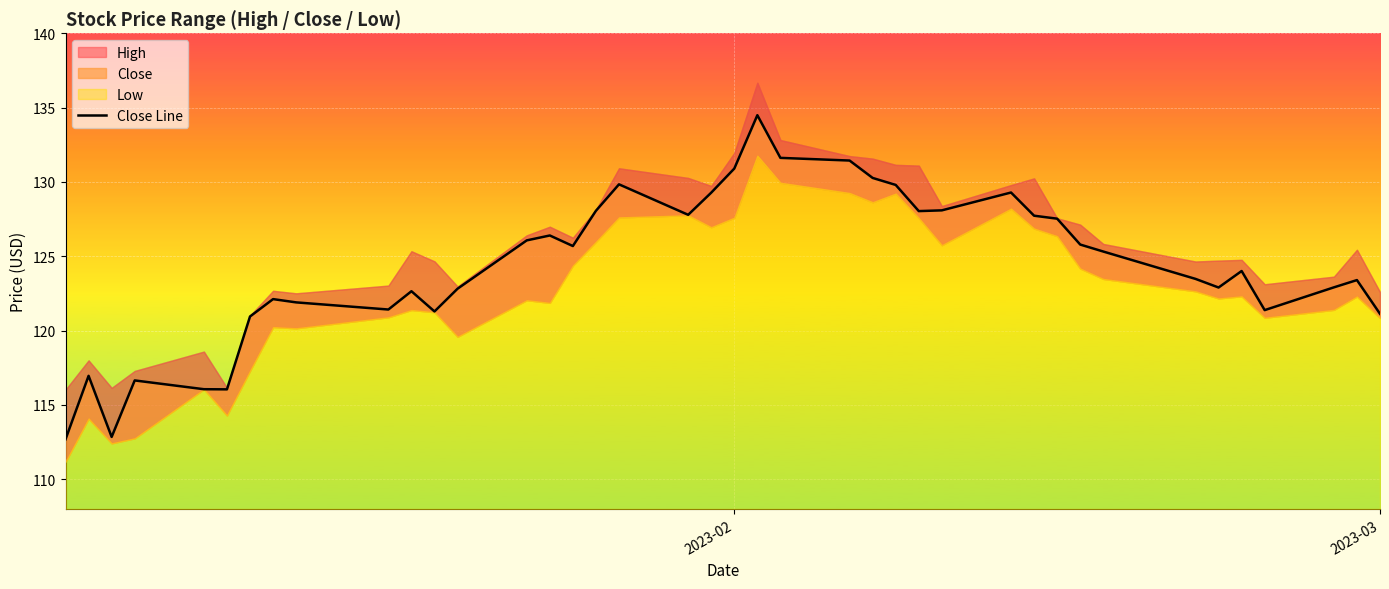

Which label corresponds to the smallest value in the chart?

2023-02